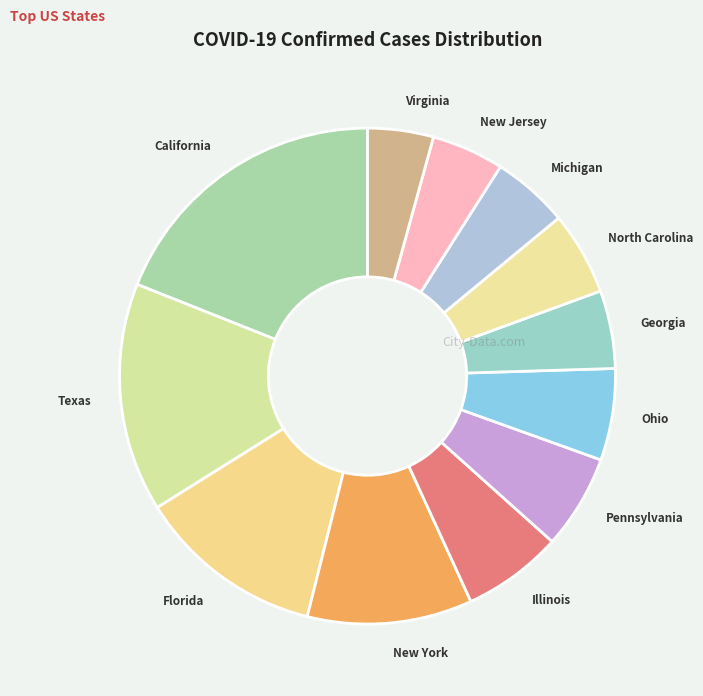

Which has a higher value, Florida or Ohio?

Florida